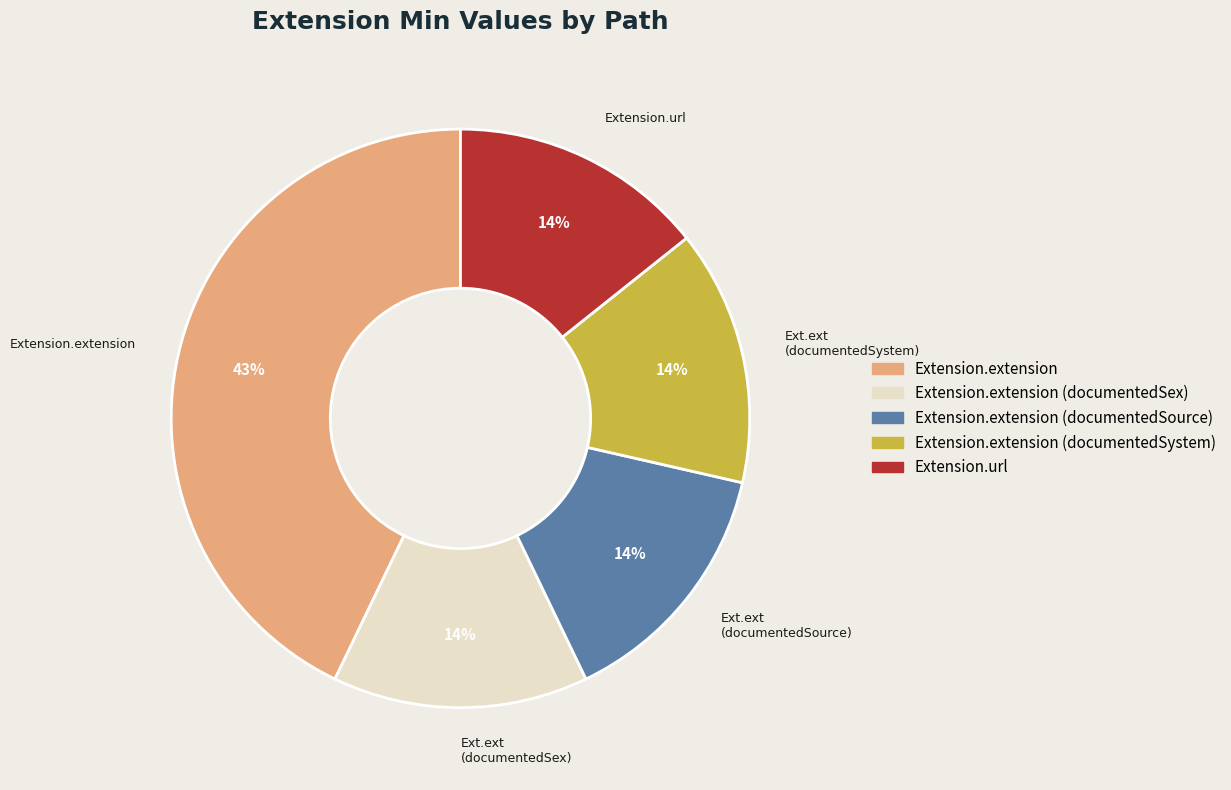

Is there a majority slice in this chart?

No